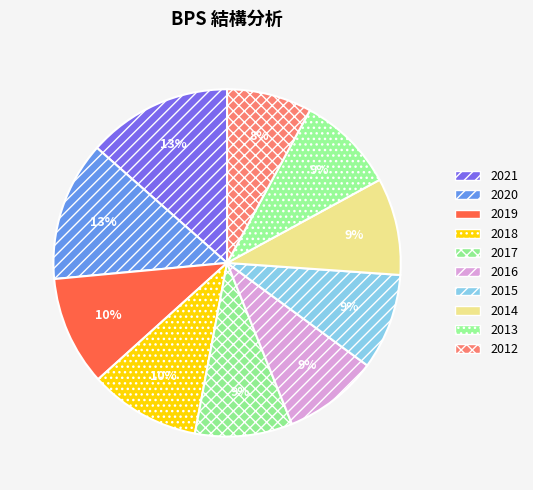

Is there any slice that represents more than half of the pie?

No